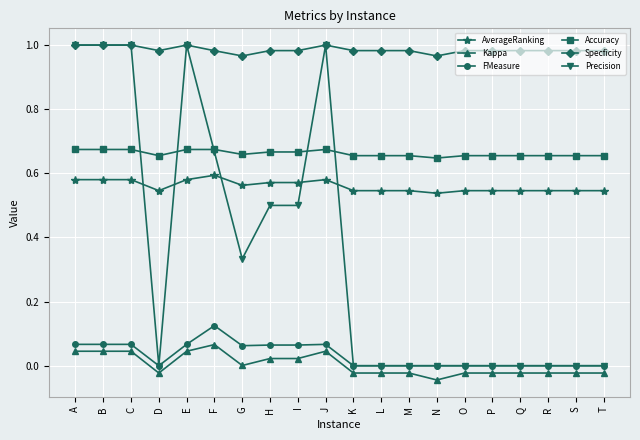

The value of Specficity at M is 1.4. True or false?

False